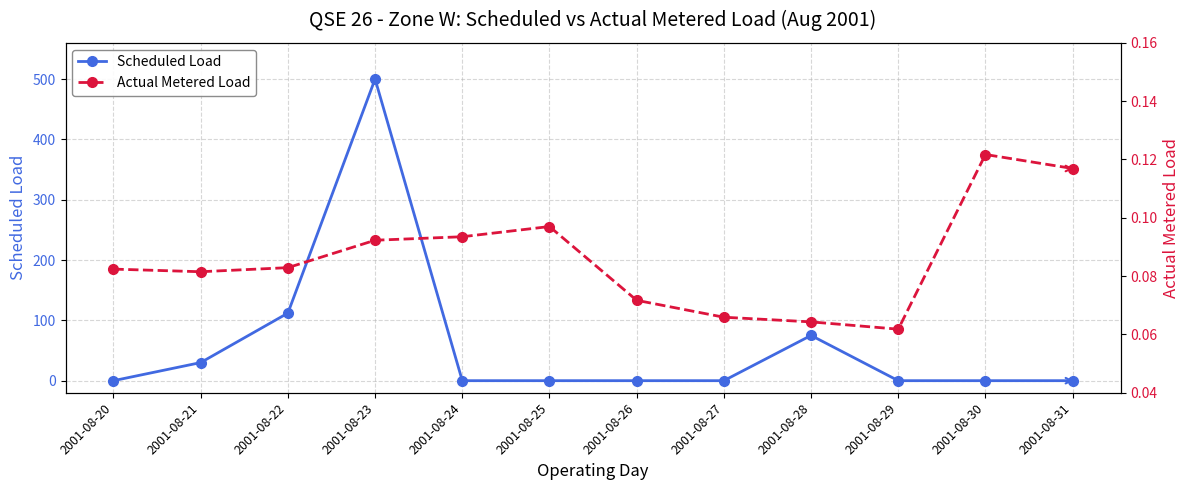

At which label does Scheduled Load reach its minimum?

2001-08-20